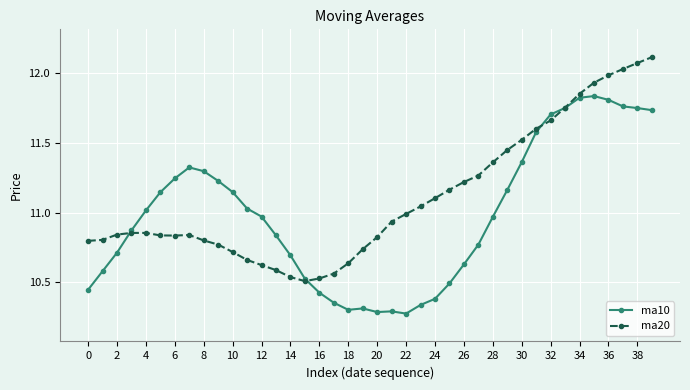

What is the sum of all ma10 values?

439.2